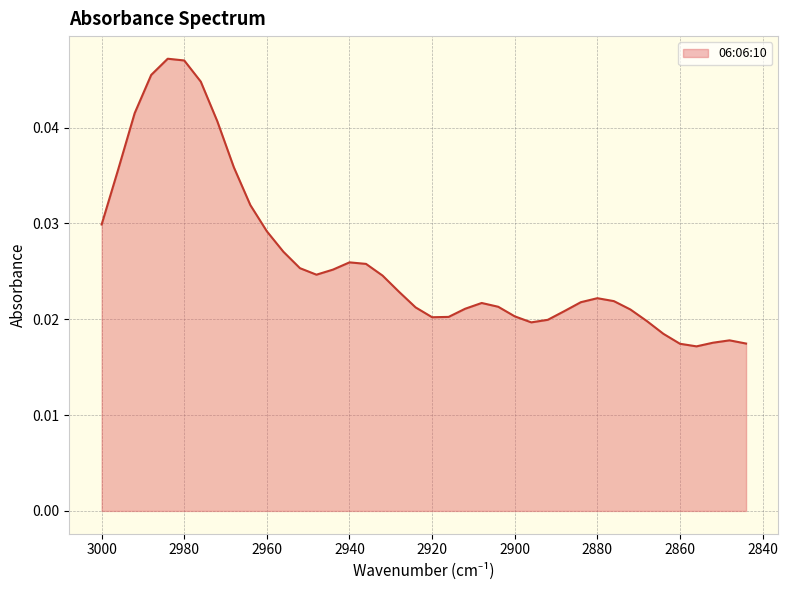

The value at 2976 is 0.0. True or false?

True